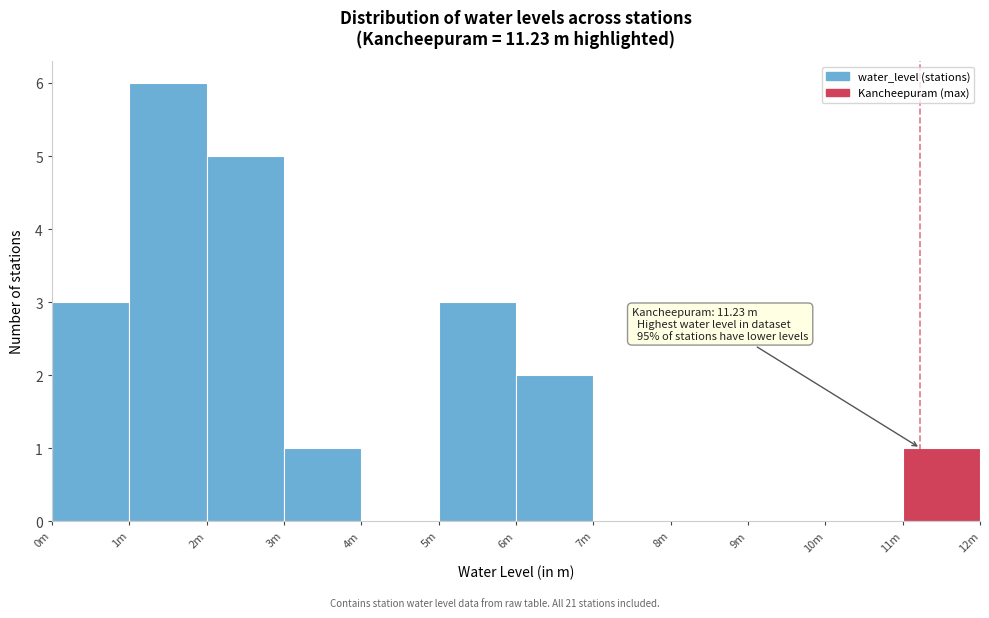

Reading left to right, list all the values displayed in this chart.

0m=3	1m=6	2m=5	3m=1	4m=0	5m=3	6m=2	7m=0	8m=0	9m=0	10m=0	11m=1